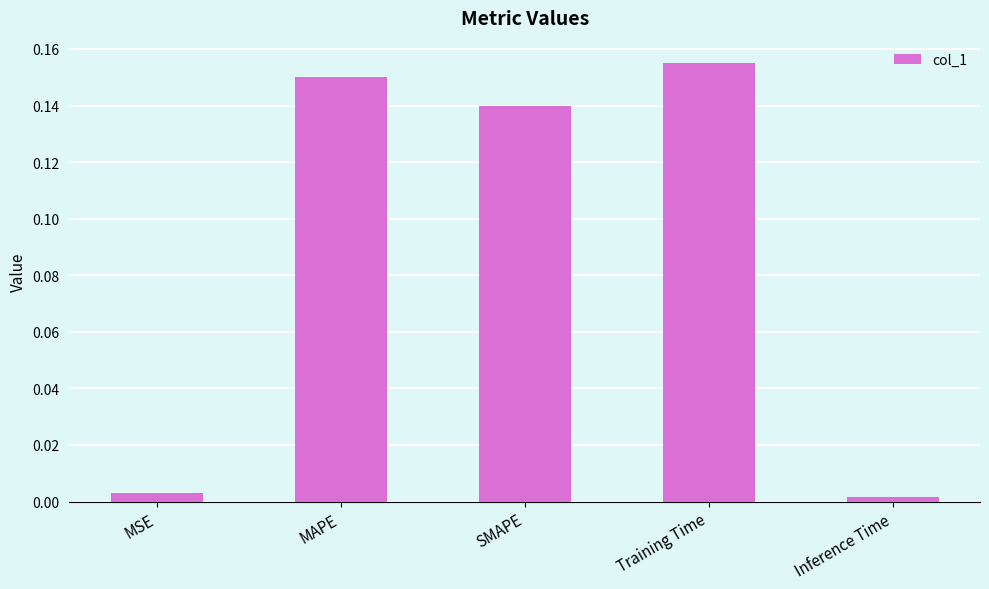

What is the sum of all values?

0.4